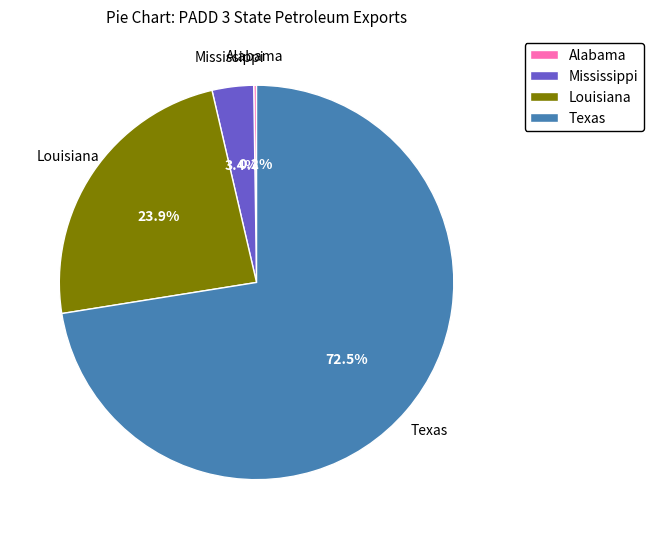

Which slice is the largest?

Texas